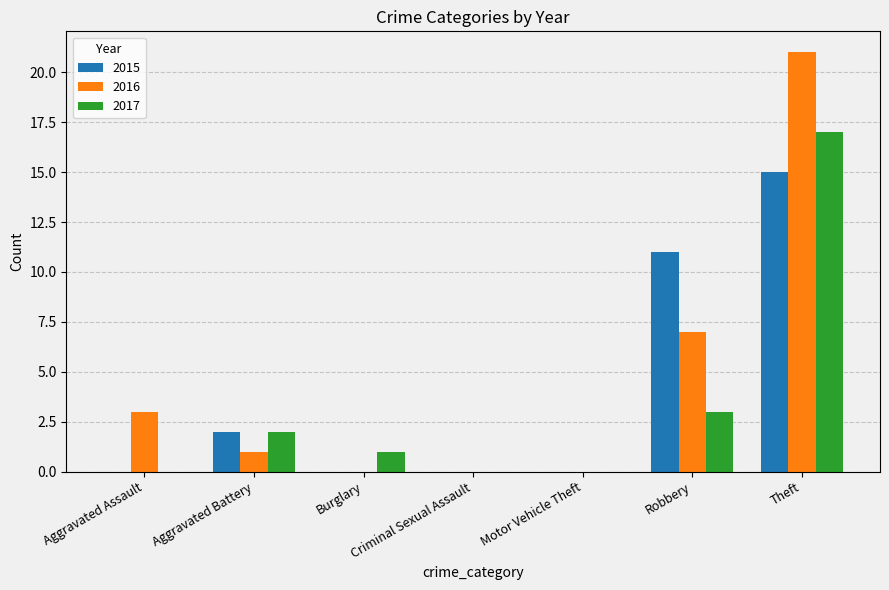

How many series are shown in this chart?

3